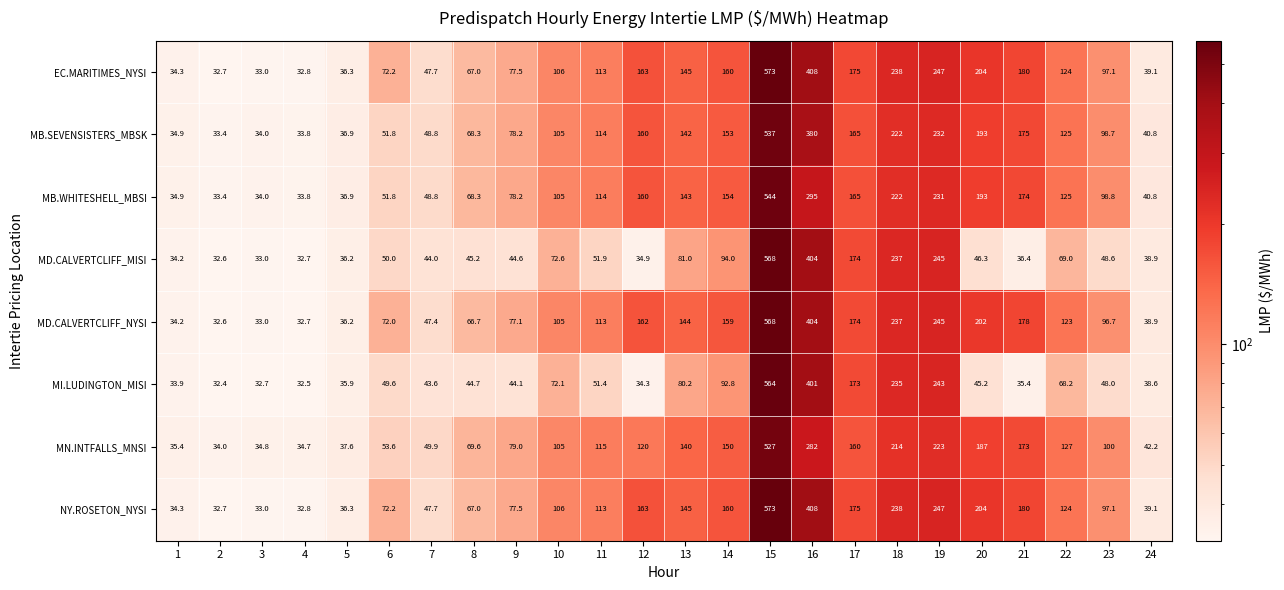

True or false: MD.CALVERTCLIFF_NYSI has a value of 275.5 at 14.

False